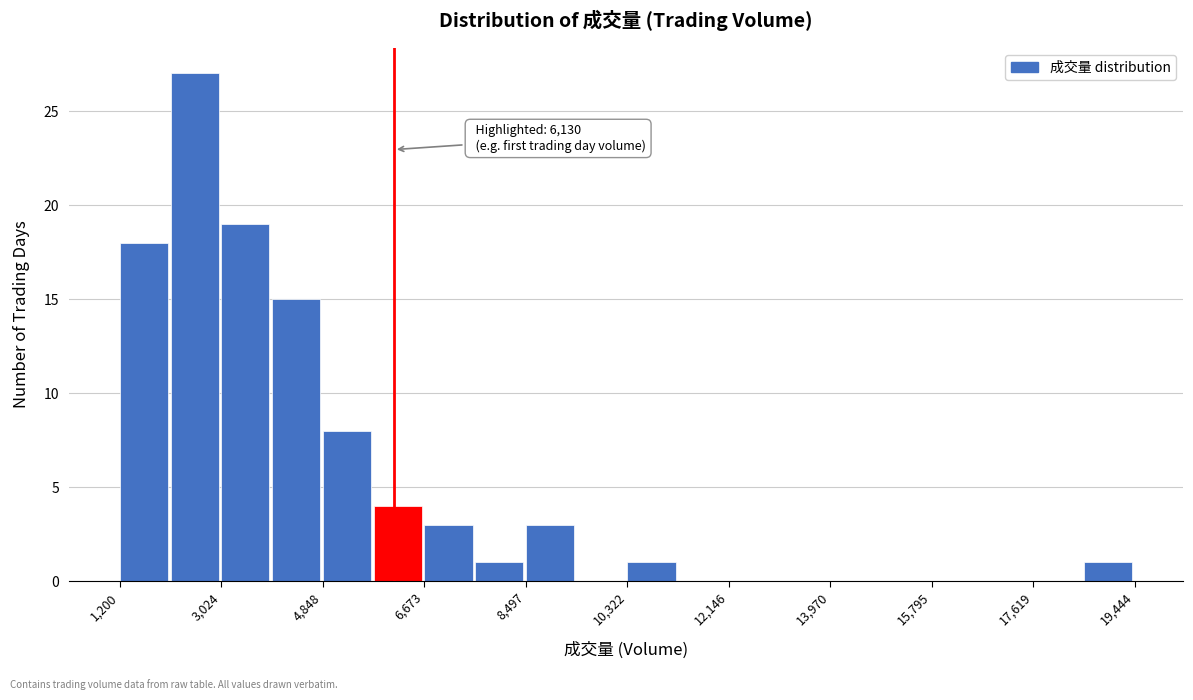

Which range on the x-axis has the tallest bar?

2200 to 3000